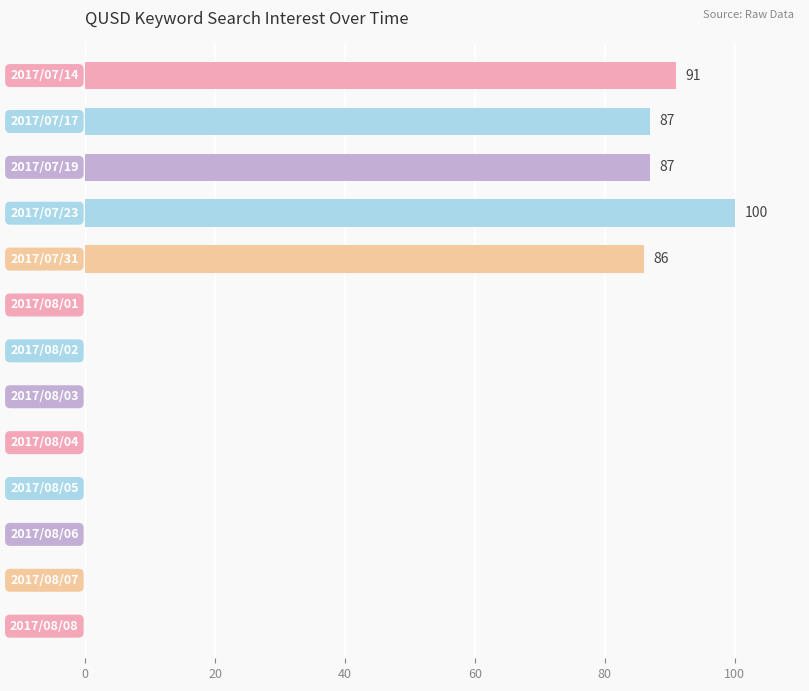

What is the maximum value shown in the chart?

100